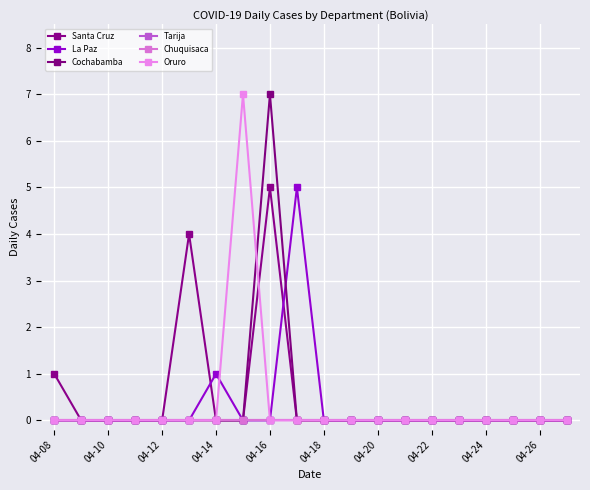

List the series in order of their peak value, highest first.

Cochabamba, Oruro, Santa Cruz, La Paz, Tarija, Chuquisaca